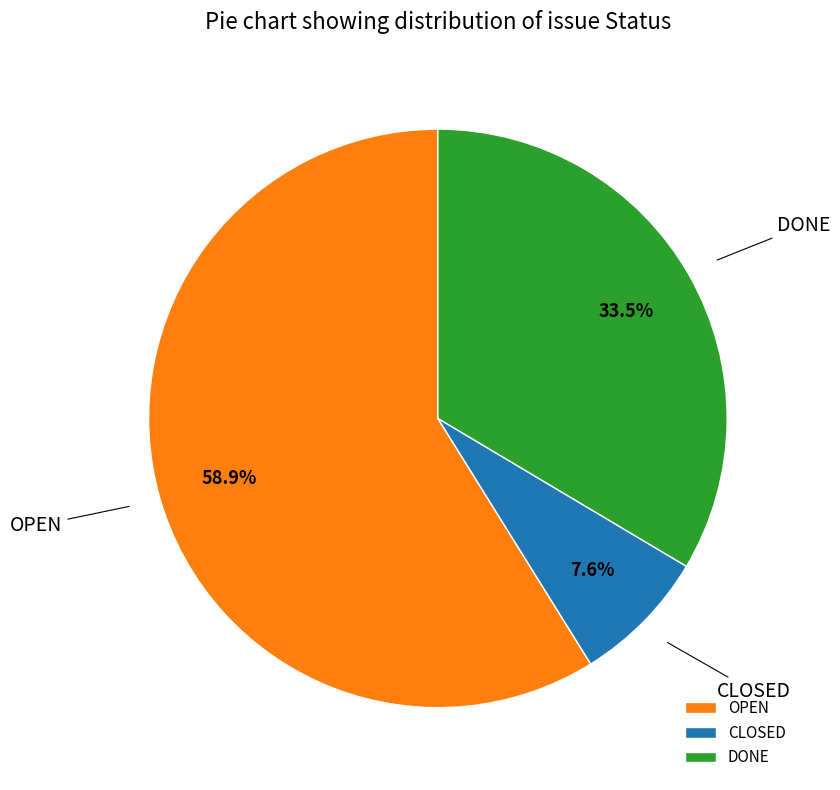

To the nearest percent, what is the combined percentage of CLOSED and DONE?

41%